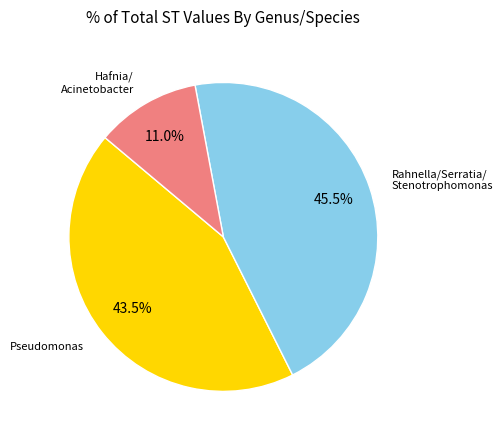

Is there any slice that represents more than half of the pie?

No